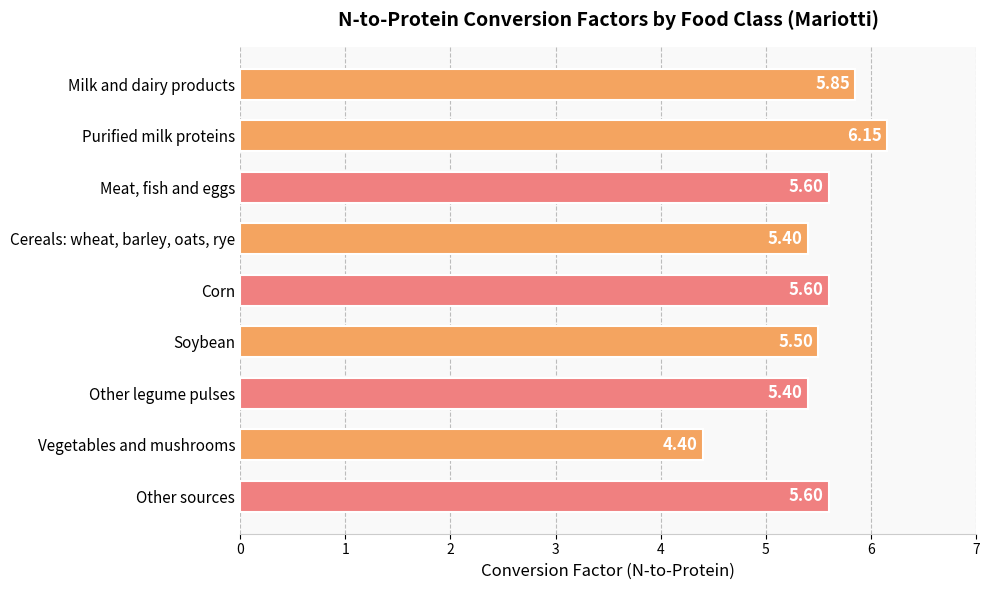

Between Corn and Soybean, which is larger?

Corn